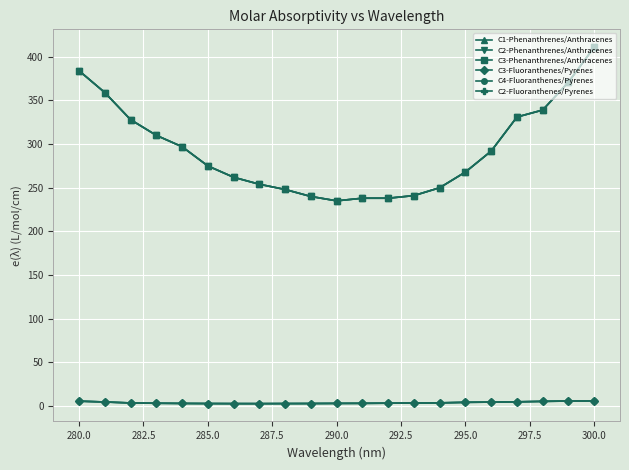

What is the maximum value for C1-Phenanthrenes/Anthracenes?

411.0